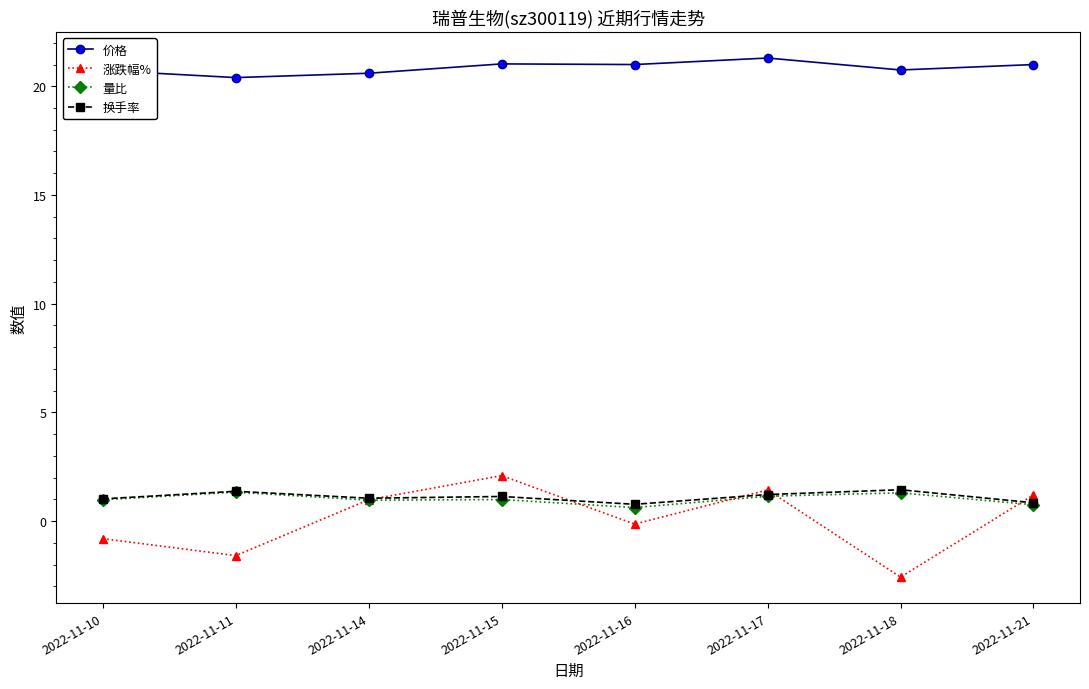

Is it true that 价格 equals 21.3 at 2022-11-17?

True